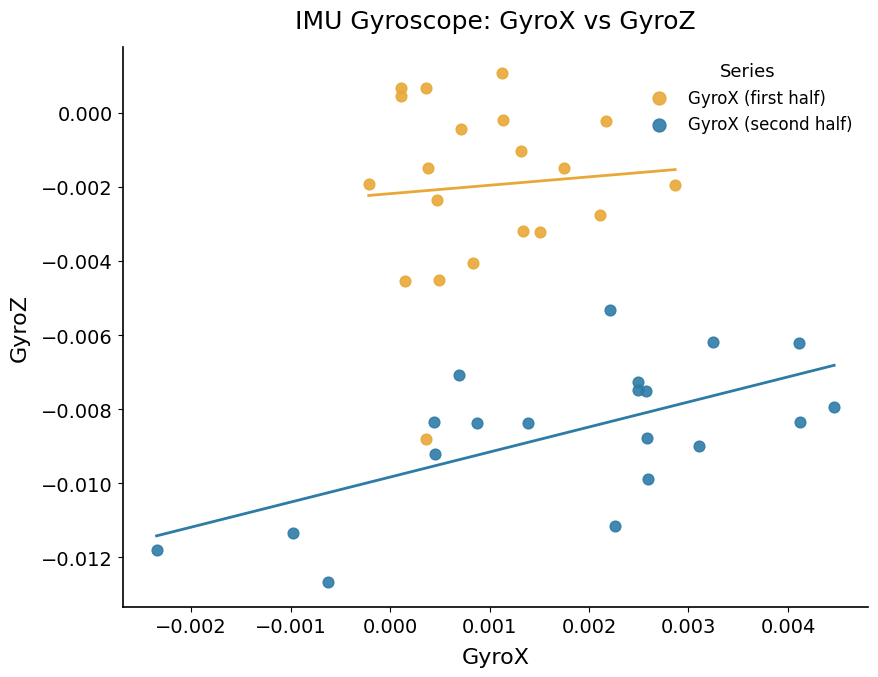

Which series contains the highest Y value?

GyroX (first half)